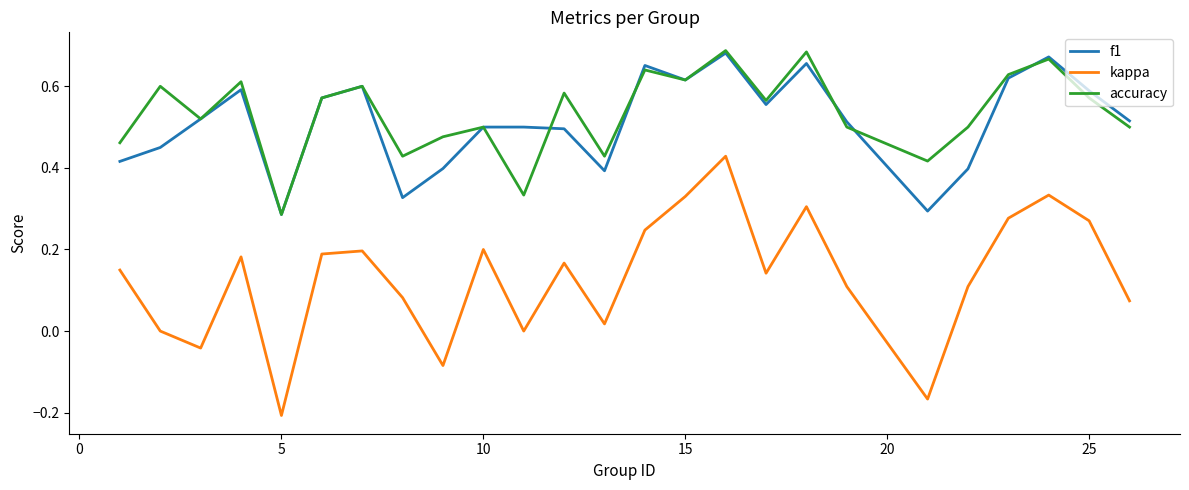

True or false: kappa and accuracy intersect in this chart.

False